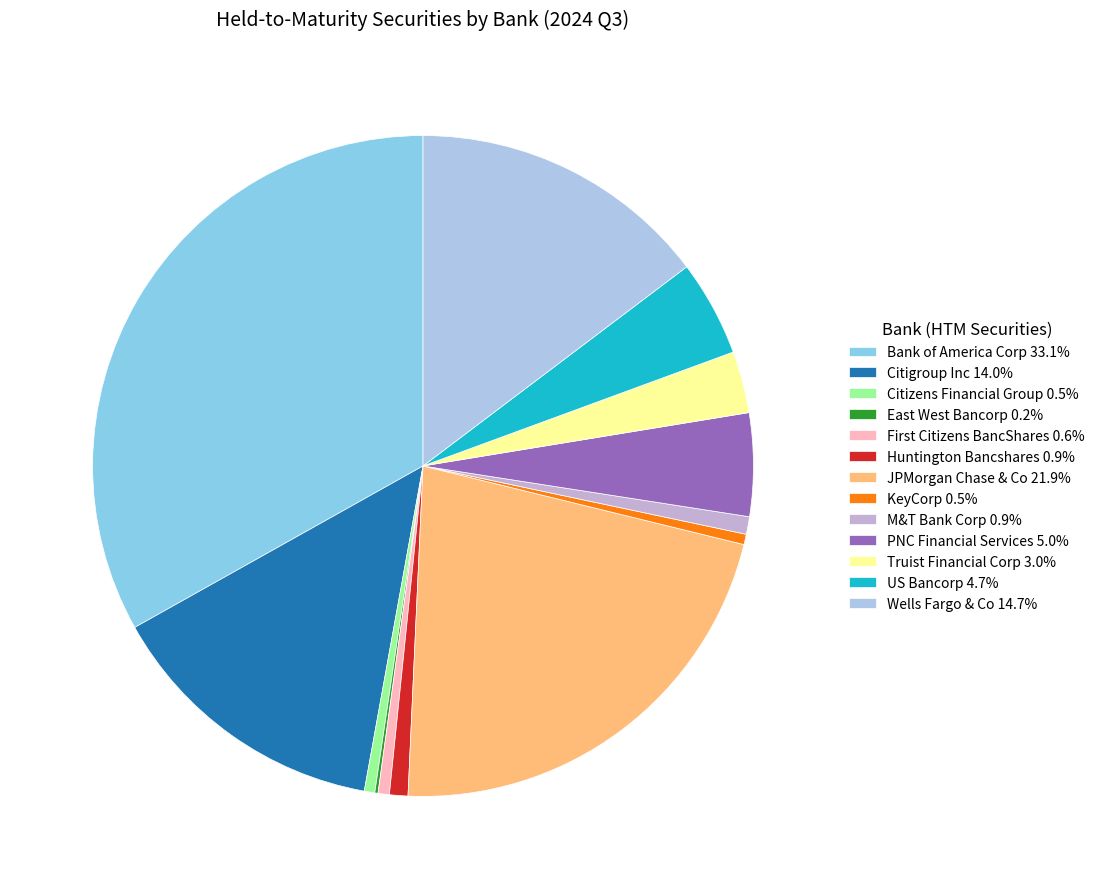

To the nearest percent, what is the difference between the largest and smallest slice percentages?

33%